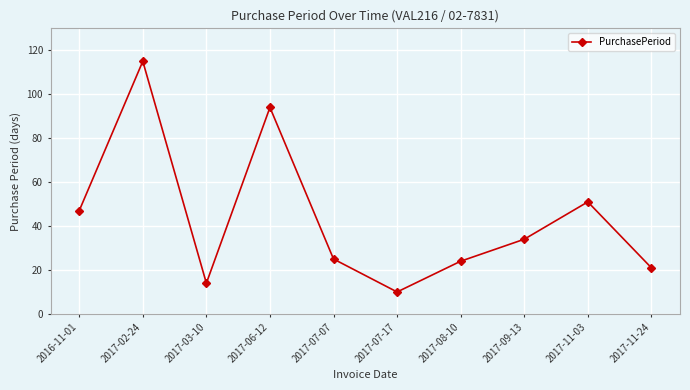

Count the number of data series in this chart.

1